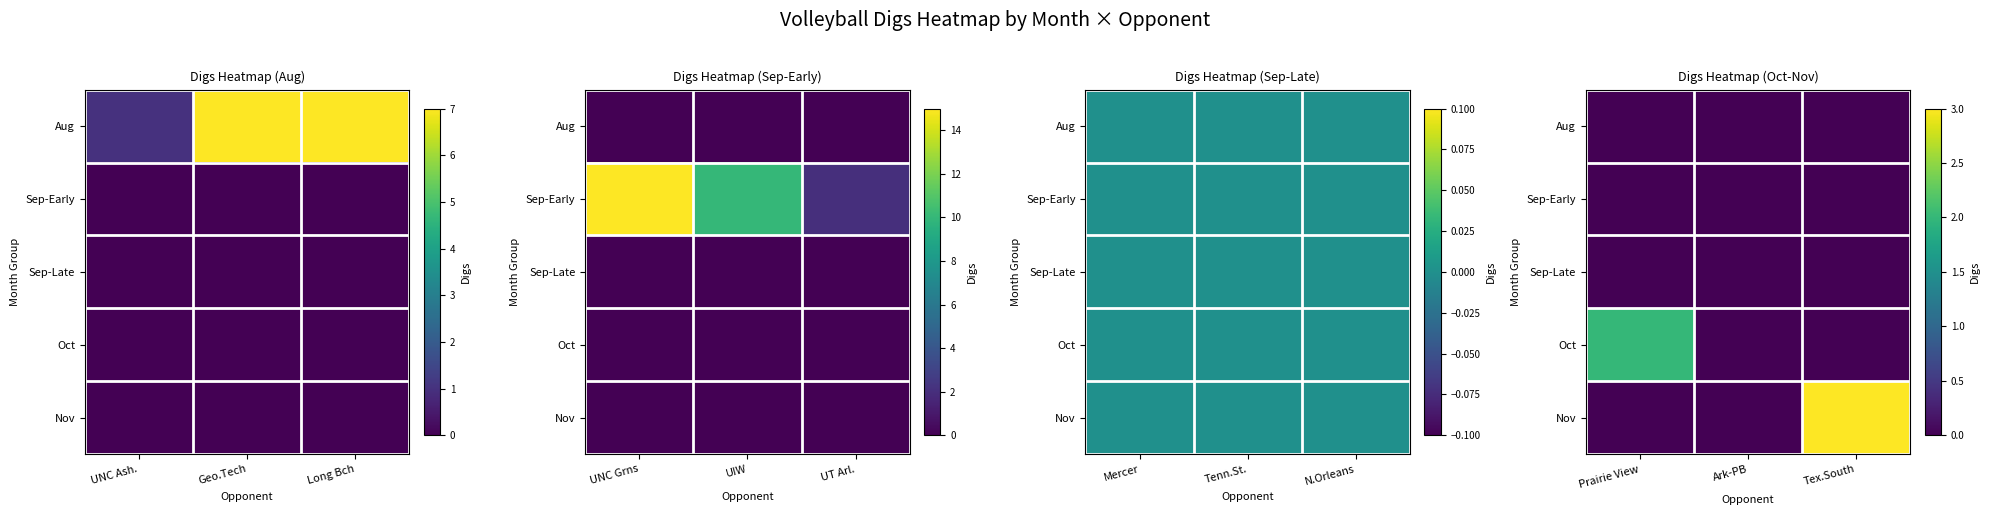

Rank the categories by Sep-Early value from highest to lowest.

Prairie View, Ark-PB, Tex.South